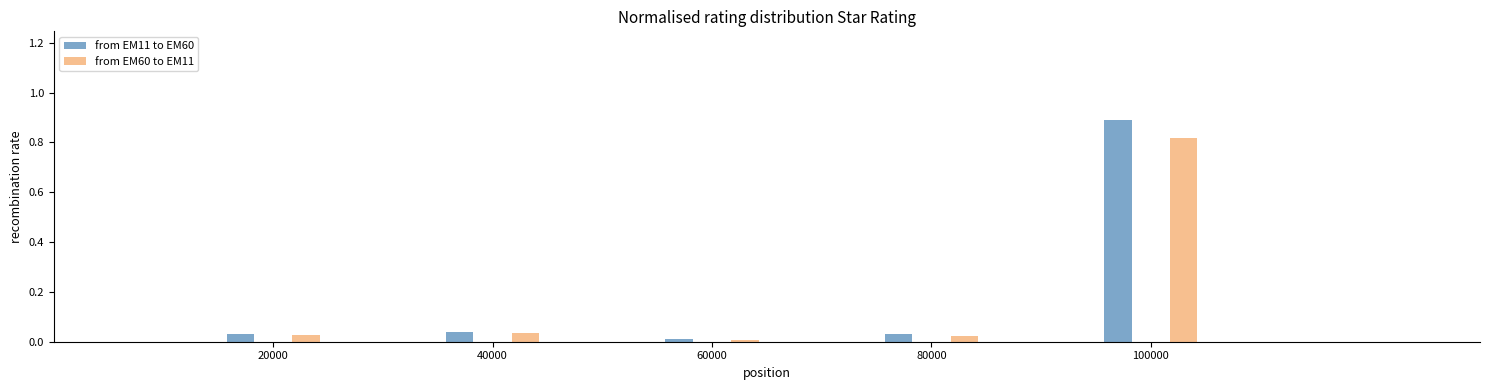

Rank the series by their maximum value, from highest to lowest.

from EM11 to EM60, from EM60 to EM11